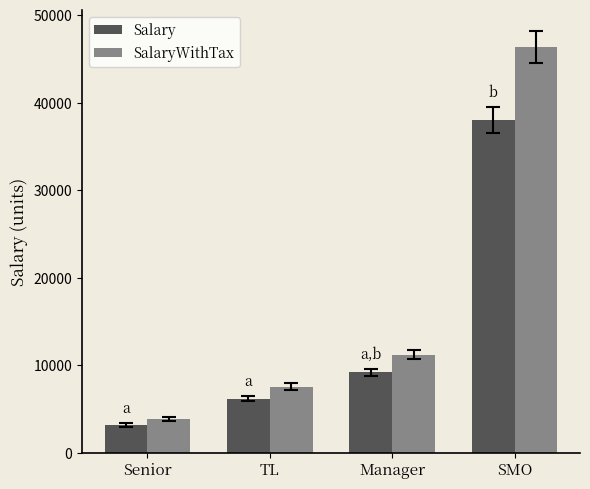

True or false: SalaryWithTax has a value of 25596 at SMO.

False